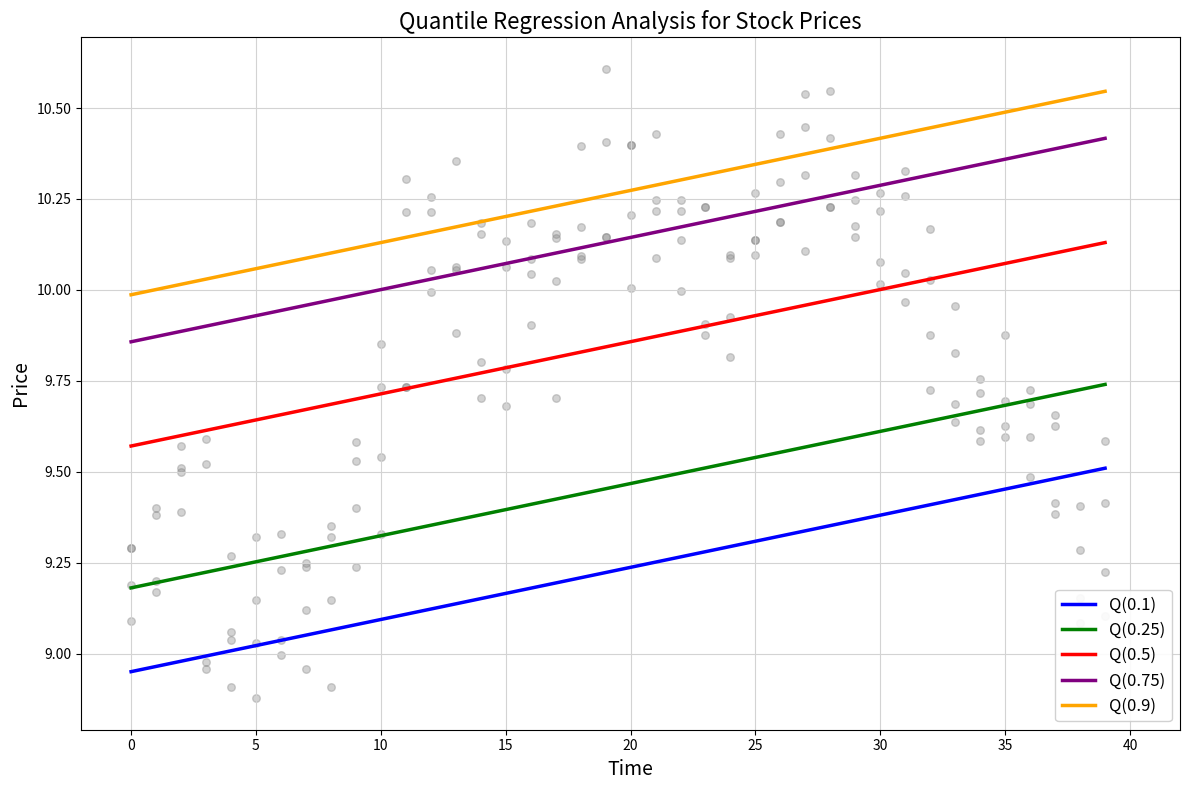

Which series has the largest Y range (max minus min)?

Q(0.5)